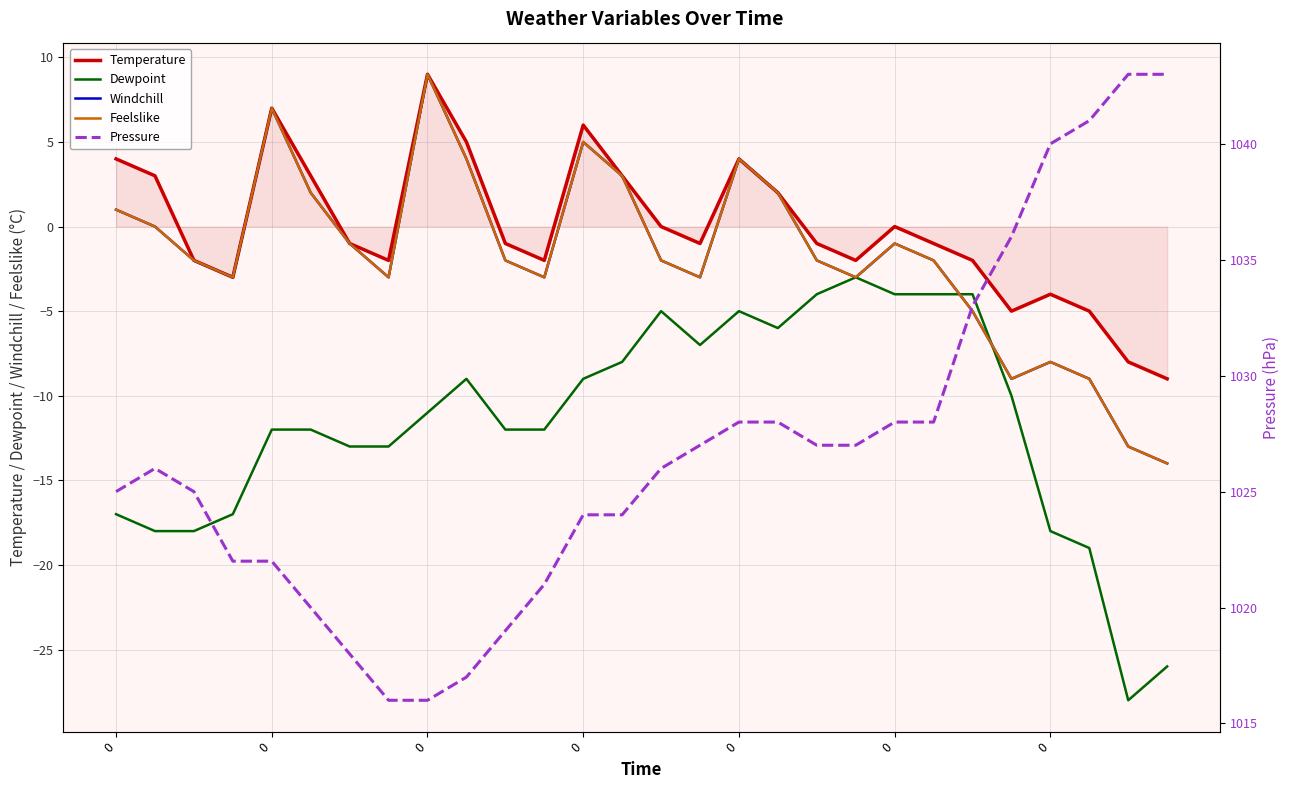

Between 17 and 24, which series saw the biggest shift?

Dewpoint